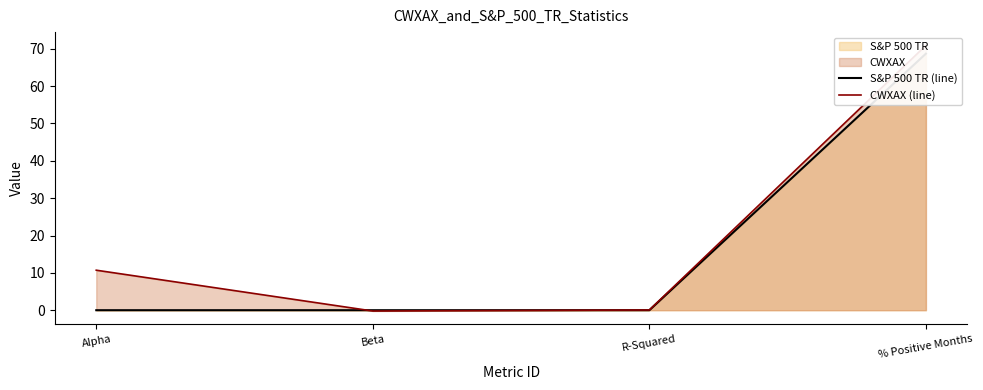

What is the spread (max minus min) of values at % Positive Months?

2.2